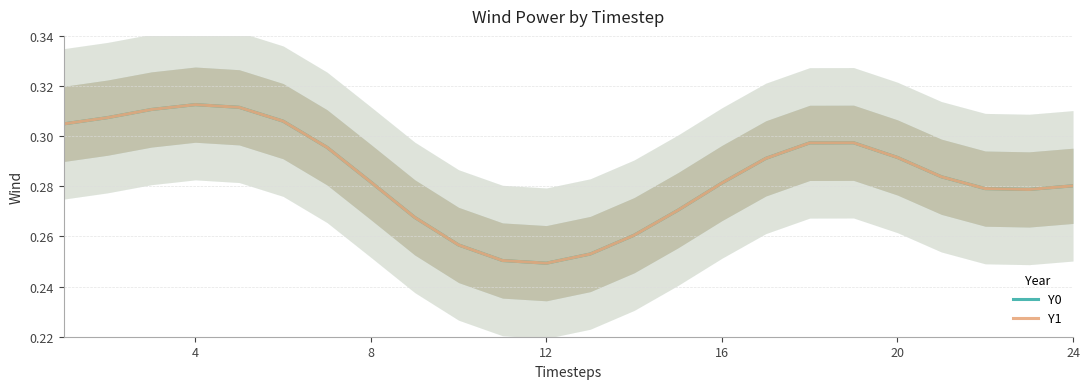

What is the total value across all series at 20?

0.6